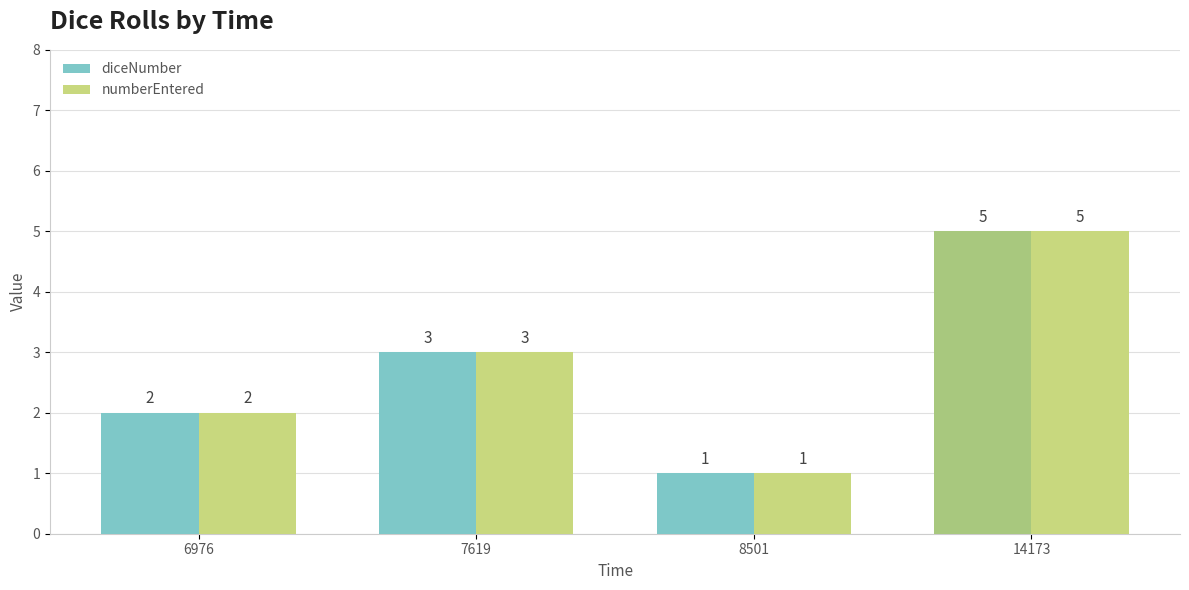

How many bars are there in total?

8